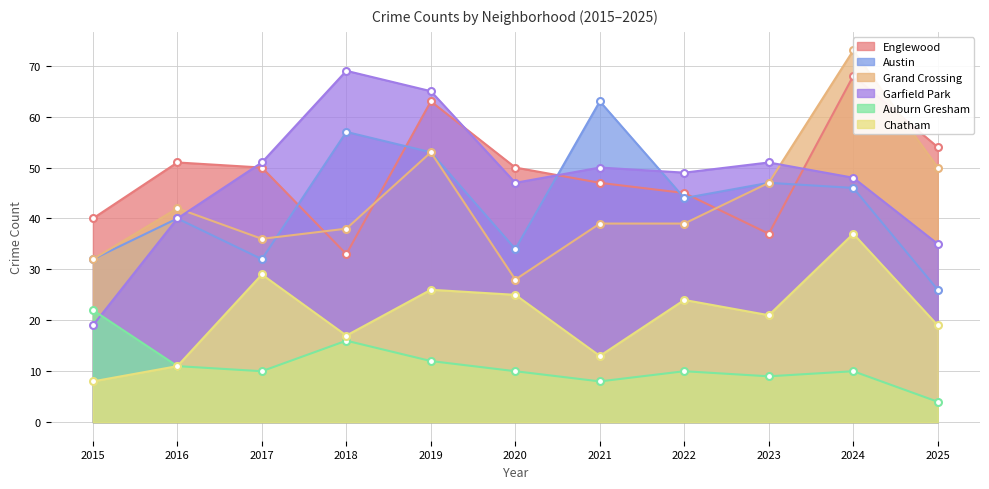

The value of Chatham at 2017 is 9. True or false?

False